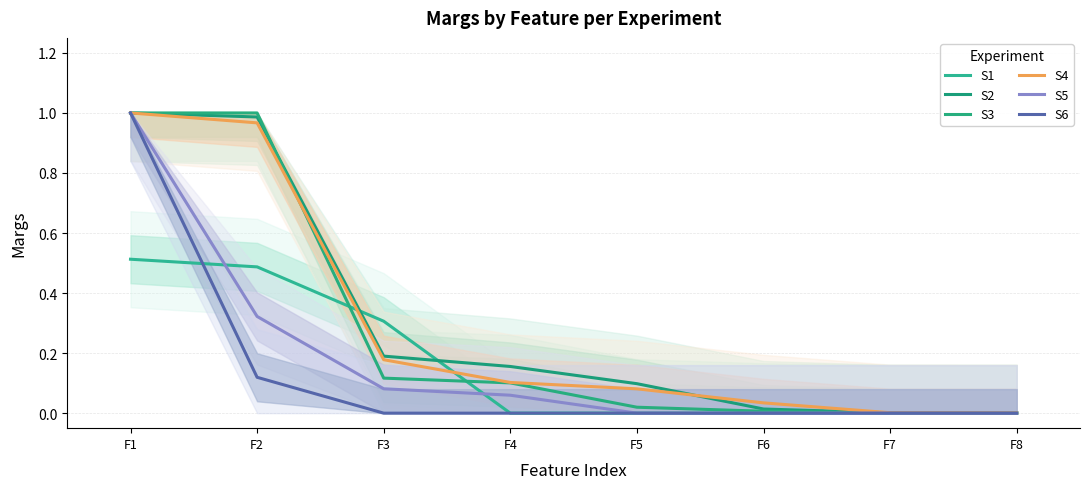

What is the difference between the highest and lowest values at F5?

0.1